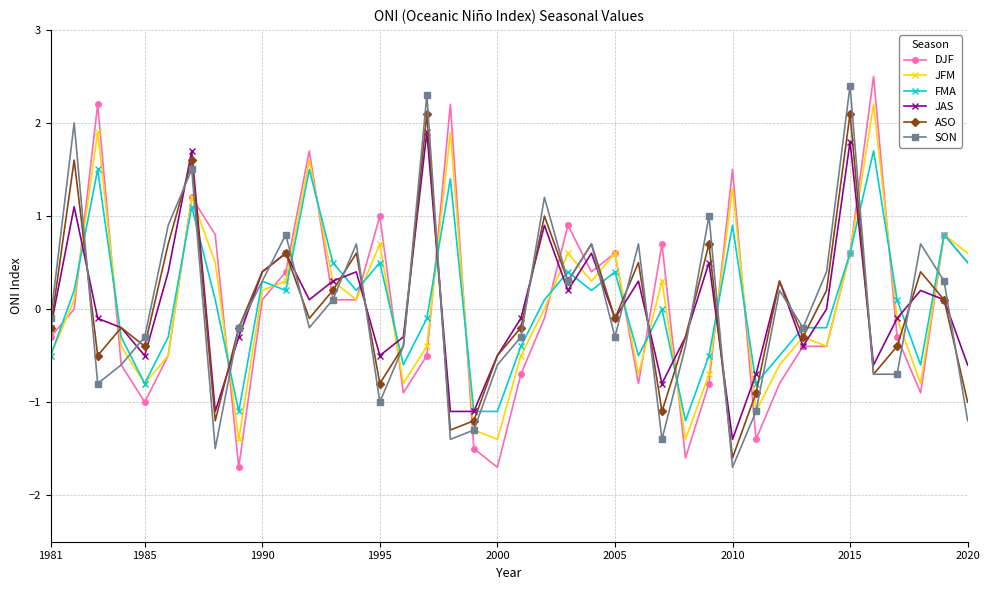

Count the number of categories in the chart.

40